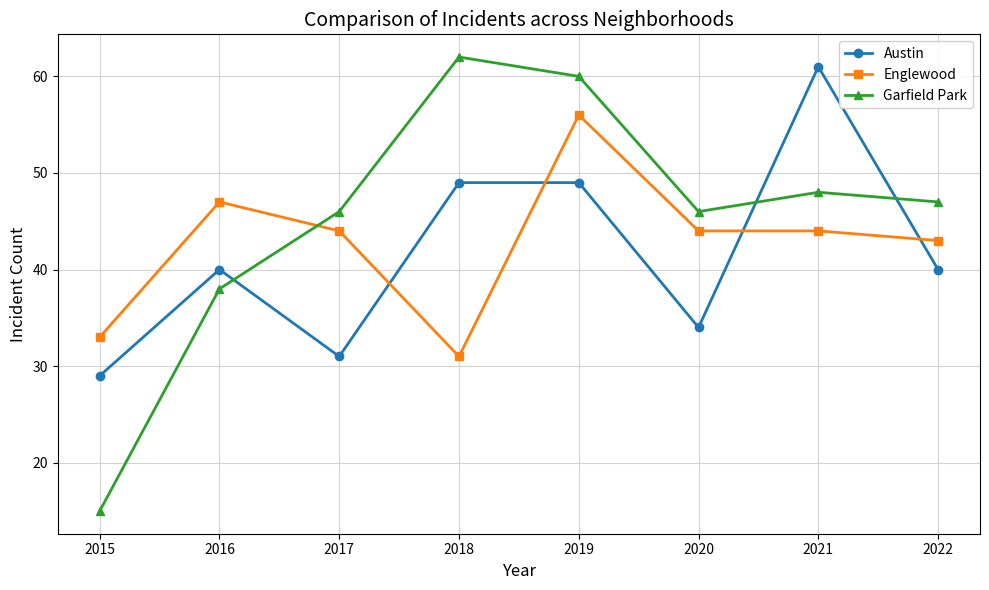

True or false: Garfield Park has more than 2 points higher than both neighbors.

False